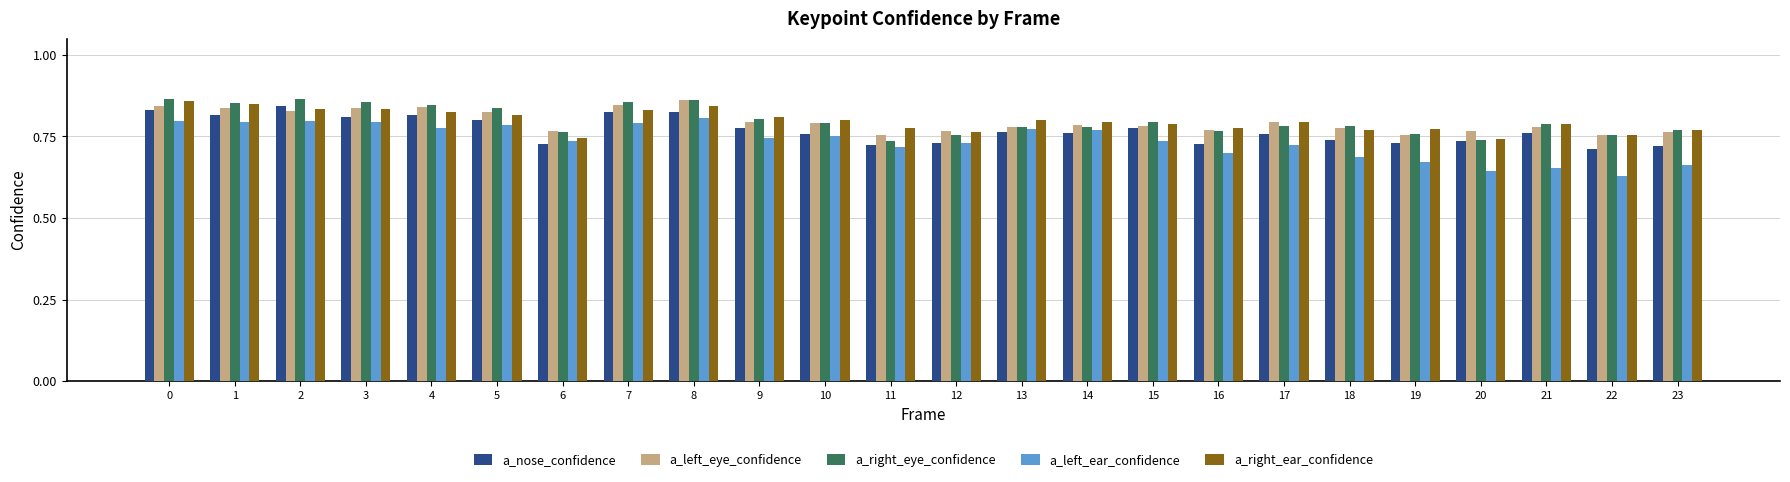

How many a_right_ear_confidence values are between 0 and 1?

24